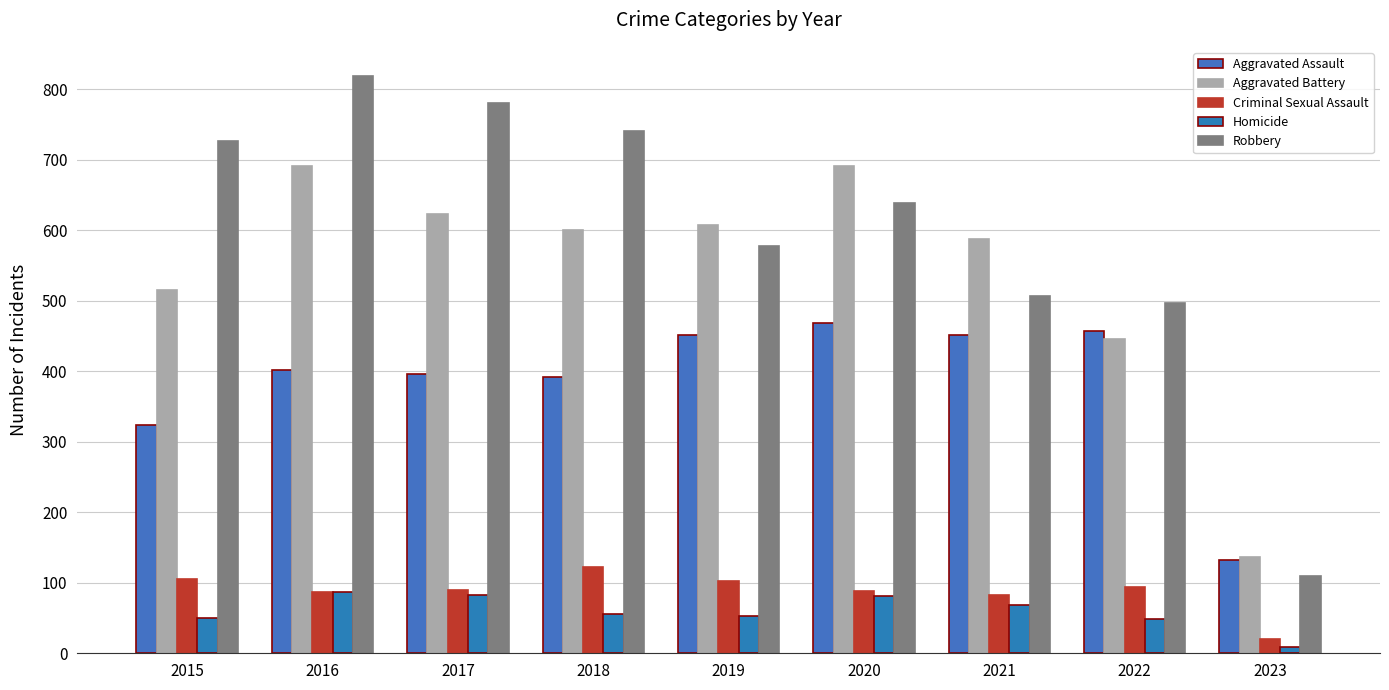

Where is Robbery nearest to the value 464?

2022